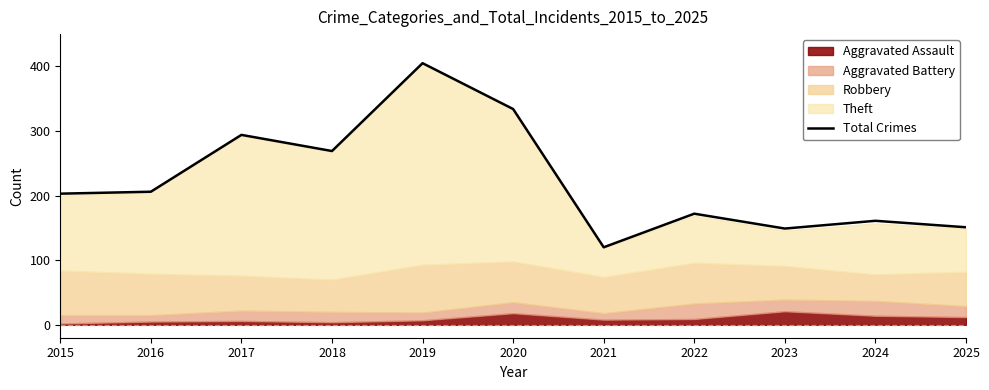

Which label corresponds to the smallest value in the chart?

2021